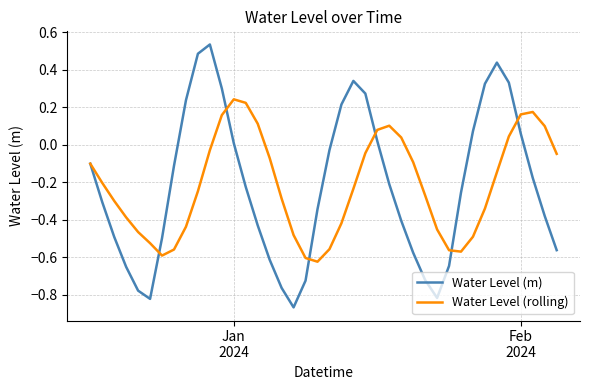

What are all the series names shown in the legend?

Water Level (m), Water Level (rolling)